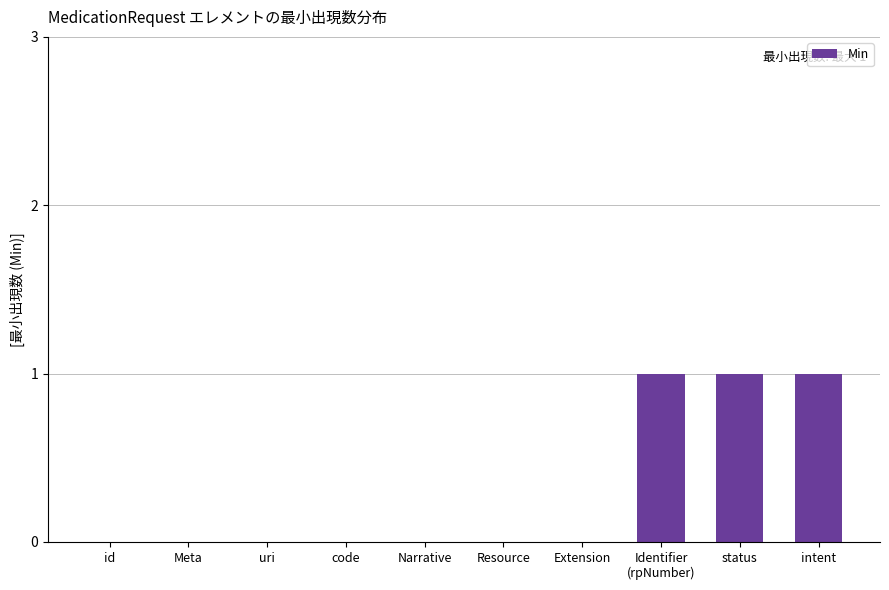

The value at intent is 1. True or false?

True